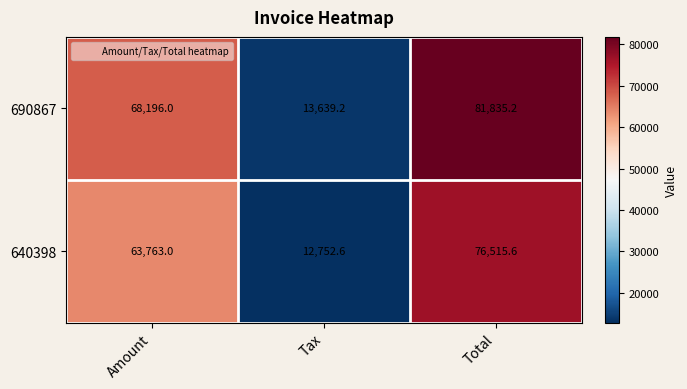

How many series are shown in this chart?

2